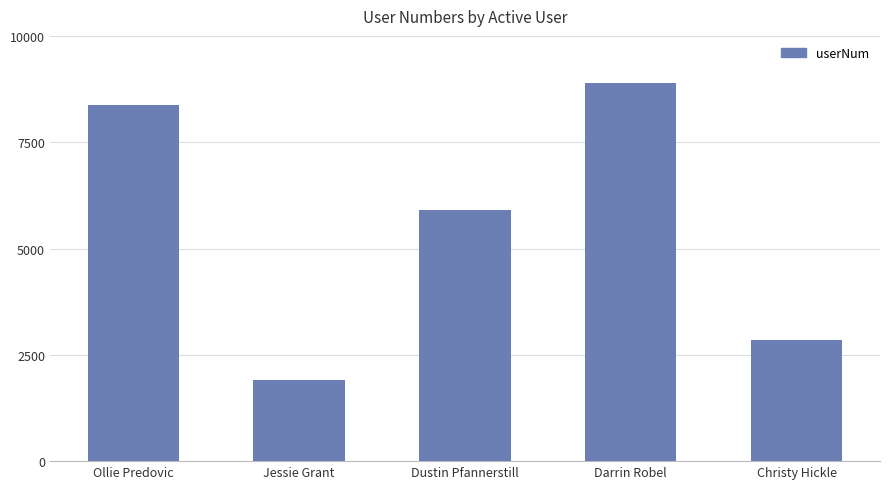

Is it true that the value at Christy Hickle is 2851?

True